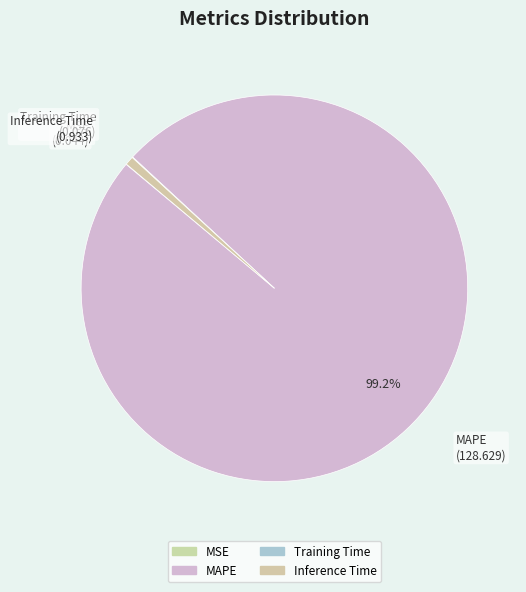

Is Inference Time the majority of the pie?

No